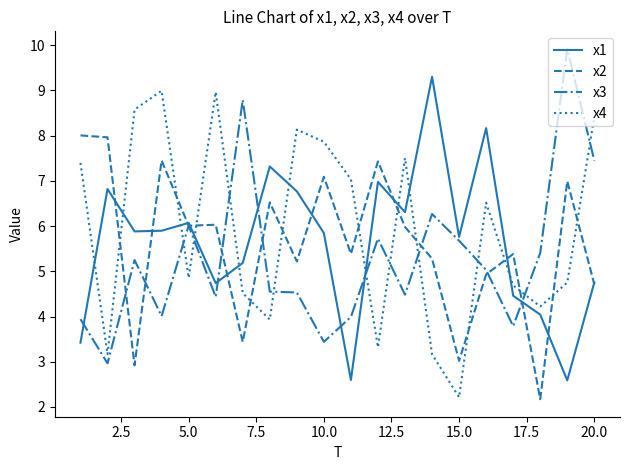

After their last crossing, which series has the higher values: x4 or x3?

x4